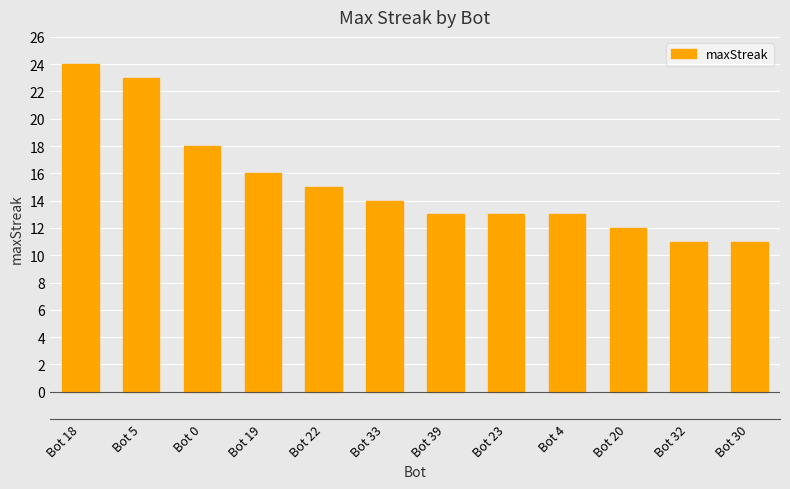

What is the label of the 3rd bar from the right?

Bot 20